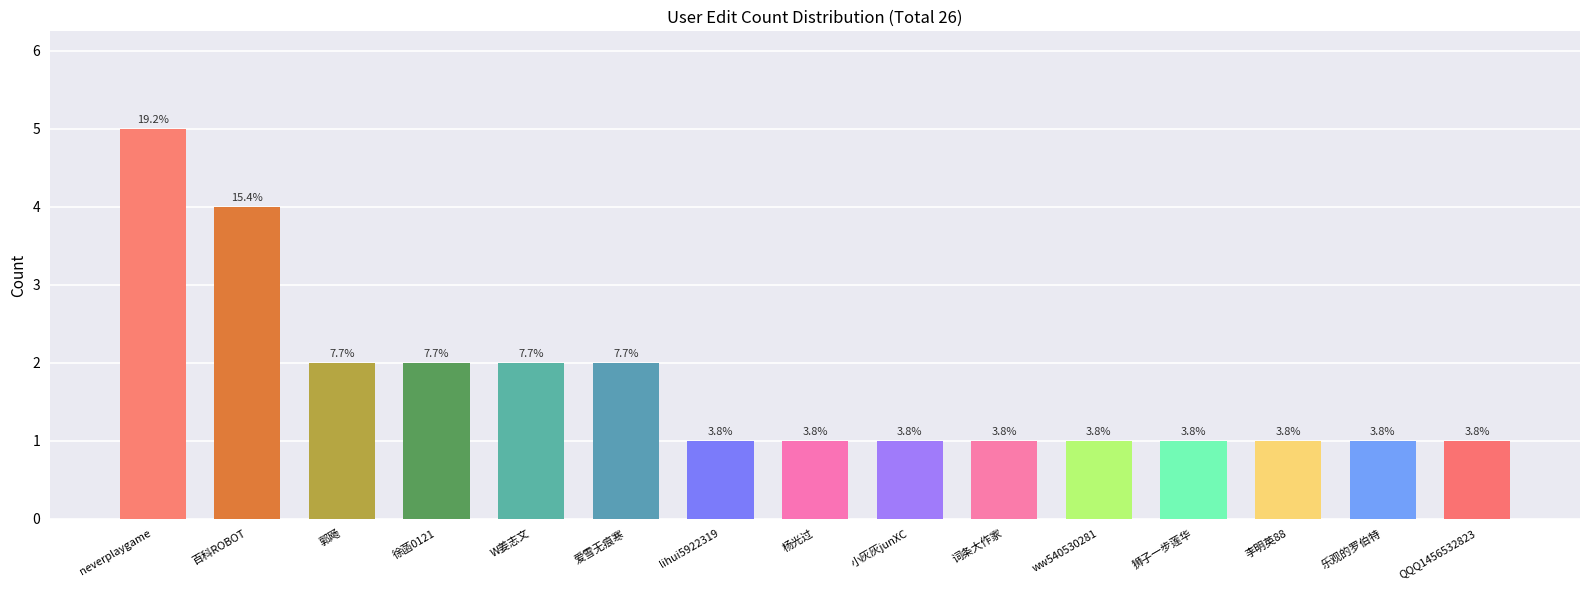

Are the bars horizontal?

No